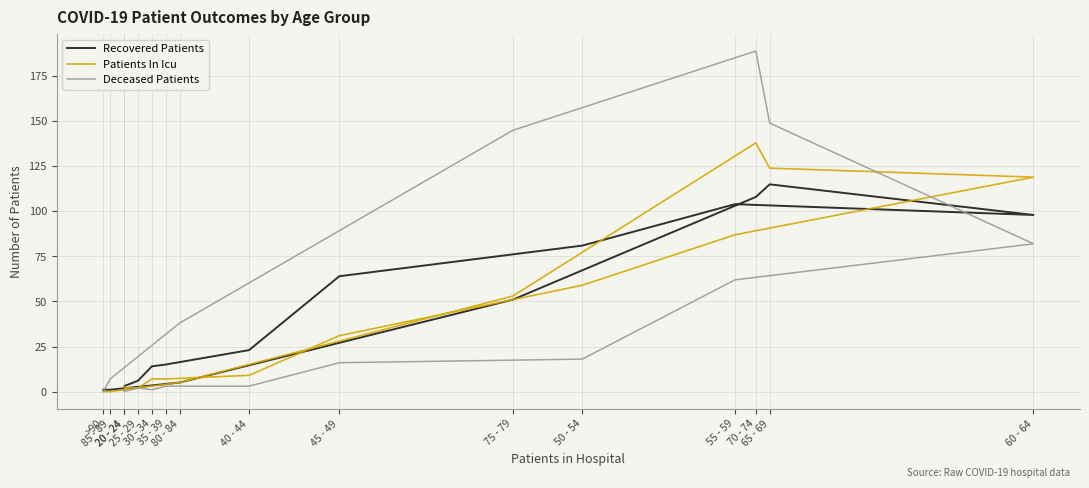

What is the total value across all series at 20 - 24?

5